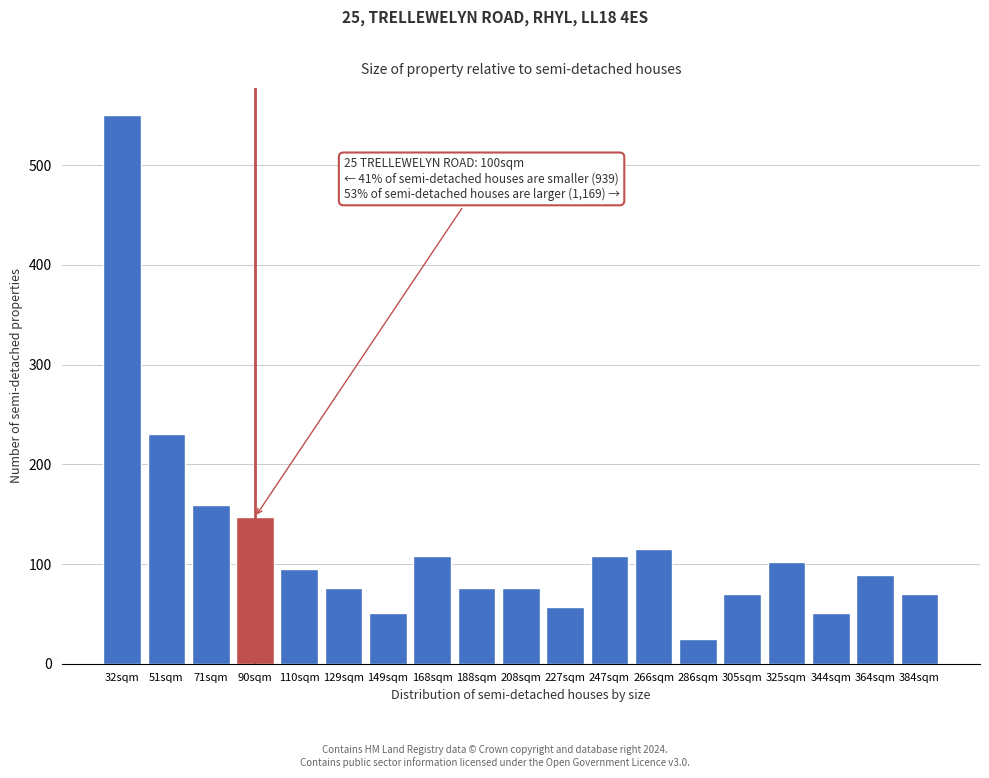

Reading right to left, what are all the values shown in this chart?

70	89	51	102	70	25	115	108	57	76	76	108	51	76	95	147	159	230	550